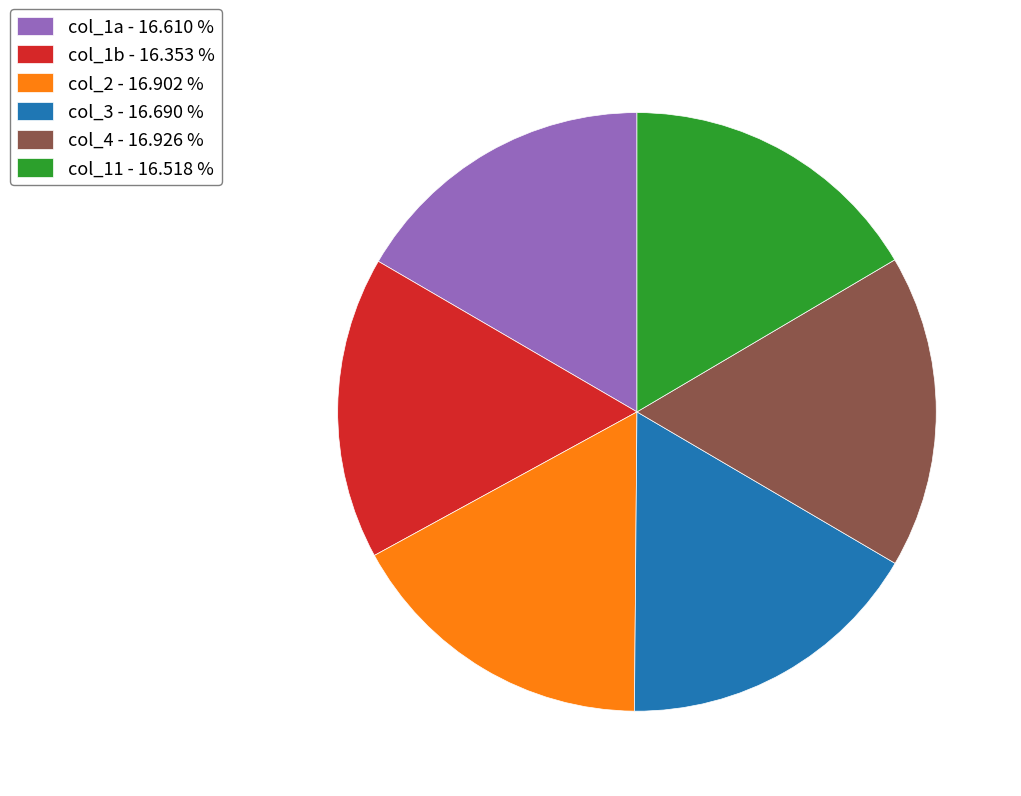

Between col_2 - 16.902 % and col_1b - 16.353 %, which is larger?

col_2 - 16.902 %